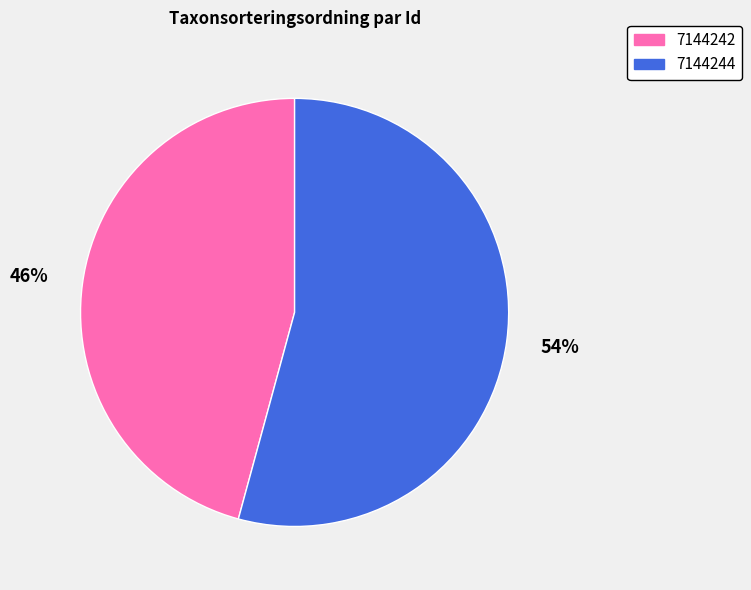

What is the largest slice in the pie chart?

7144244